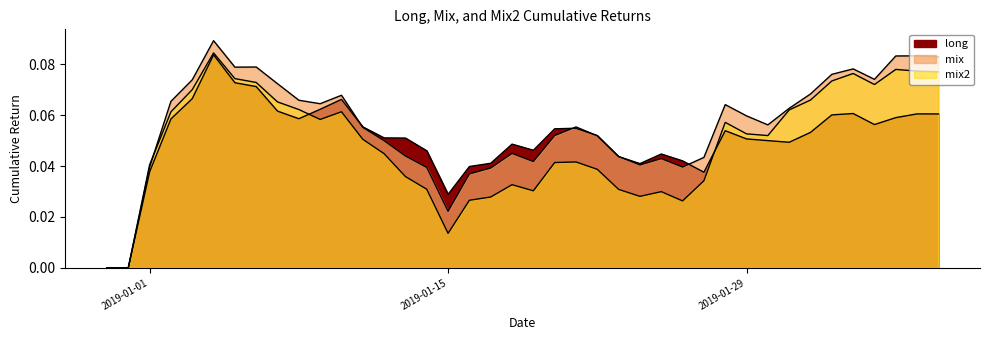

What position from the right is 2019-01-26?

13